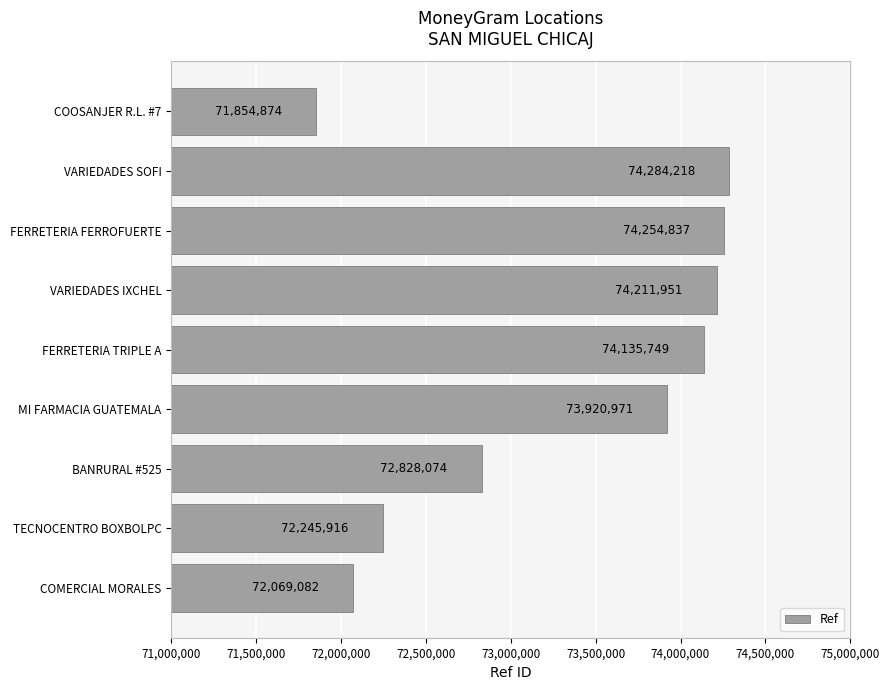

What is the sum of all values?

659805672